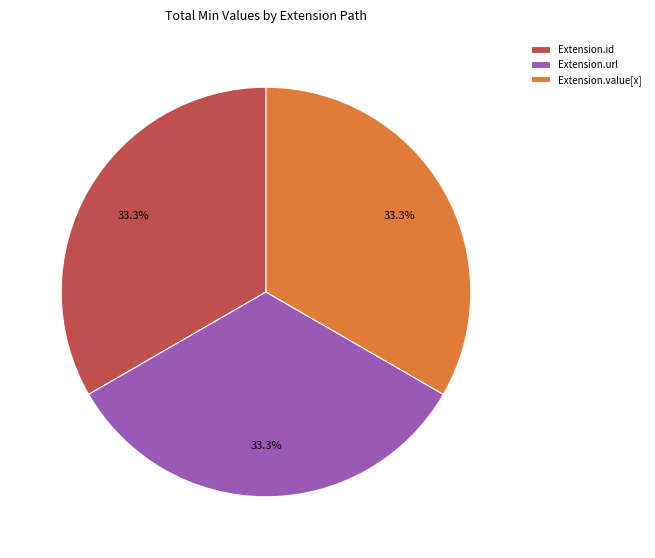

What percentage is NOT represented by Extension.url?

66.7%